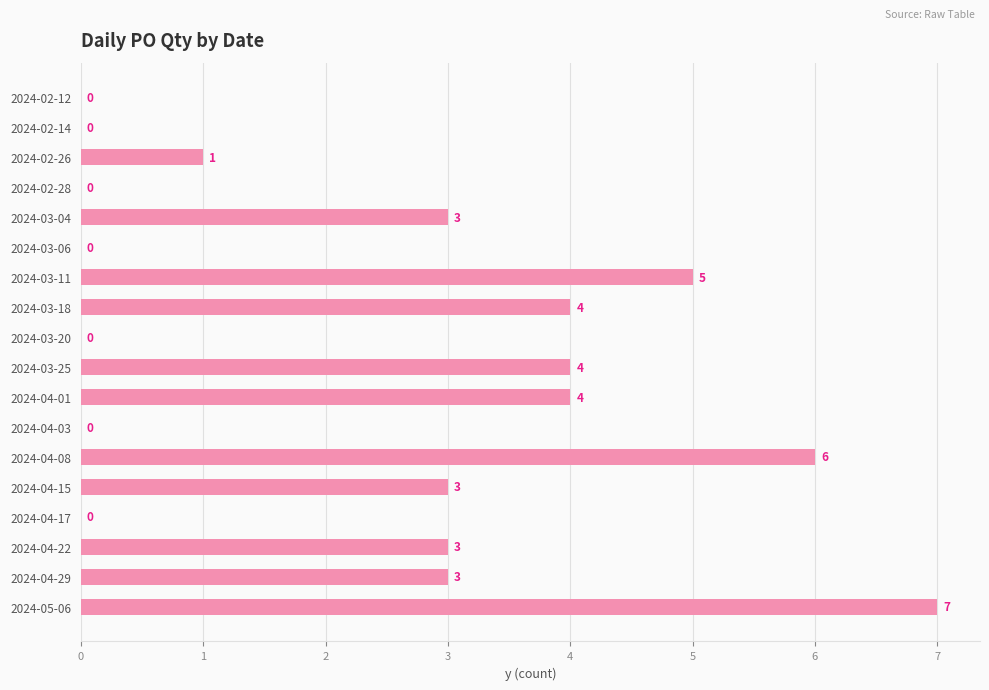

True or false: the data shows 0 at 2024-04-17.

True